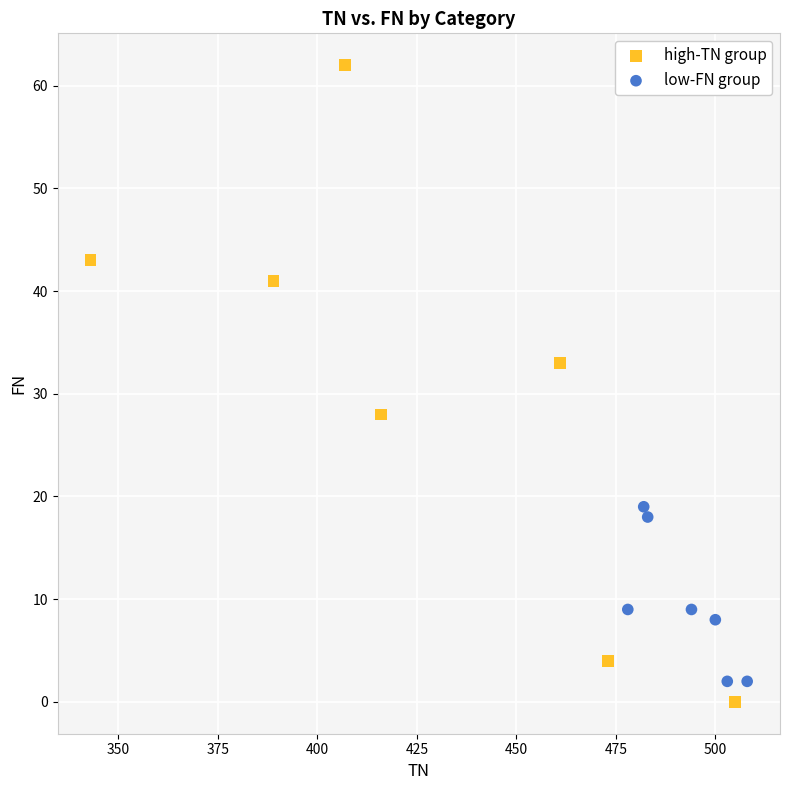

Which series contains the lowest Y value?

high-TN group